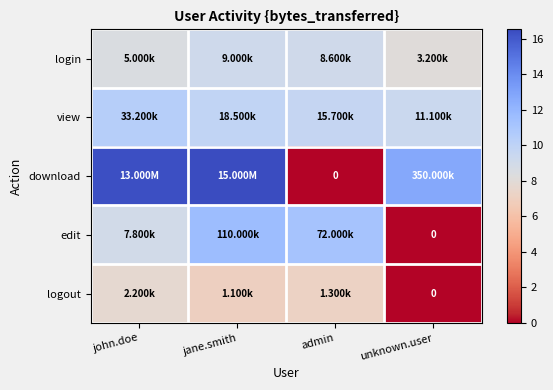

At john.doe, list the series in order from smallest to largest.

logout, login, edit, view, download